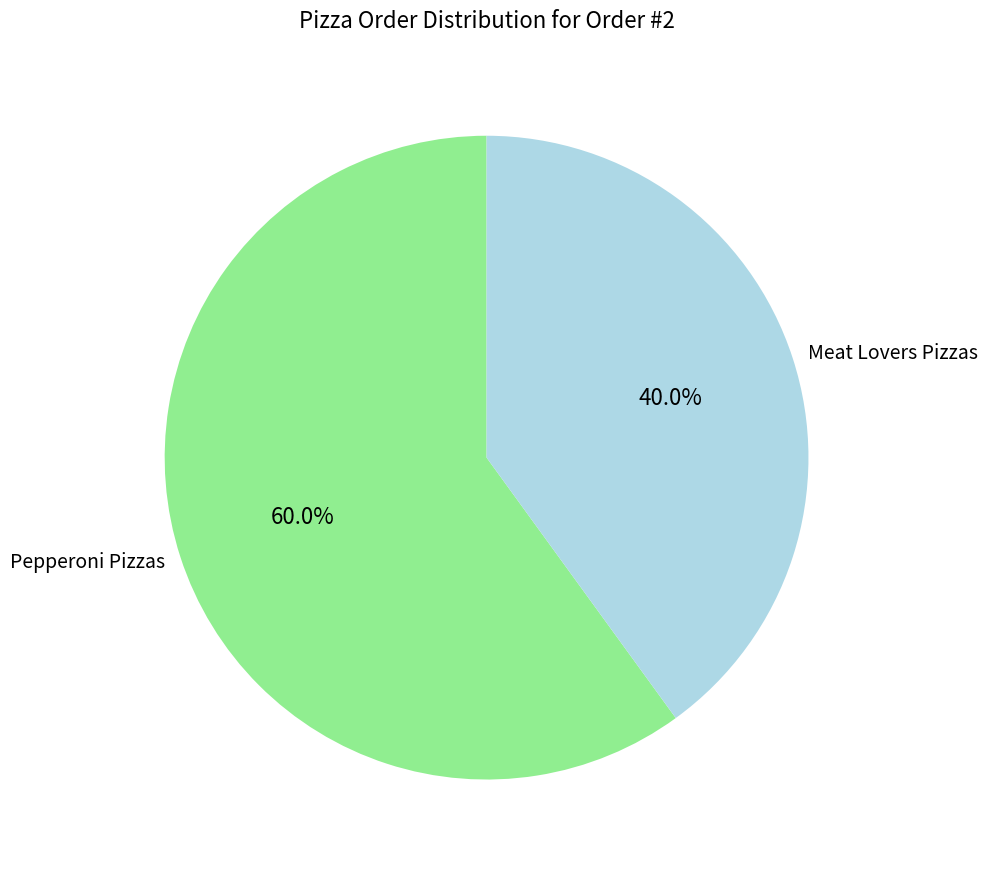

What is the largest slice in the pie chart?

Pepperoni Pizzas